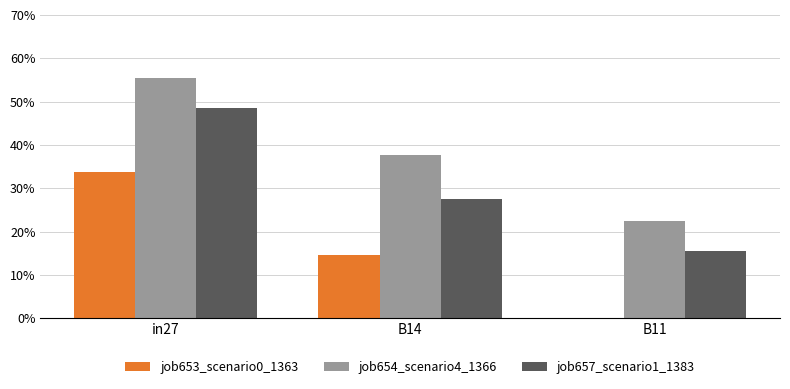

What are all the series names shown in the legend?

job653_scenario0_1363, job654_scenario4_1366, job657_scenario1_1383